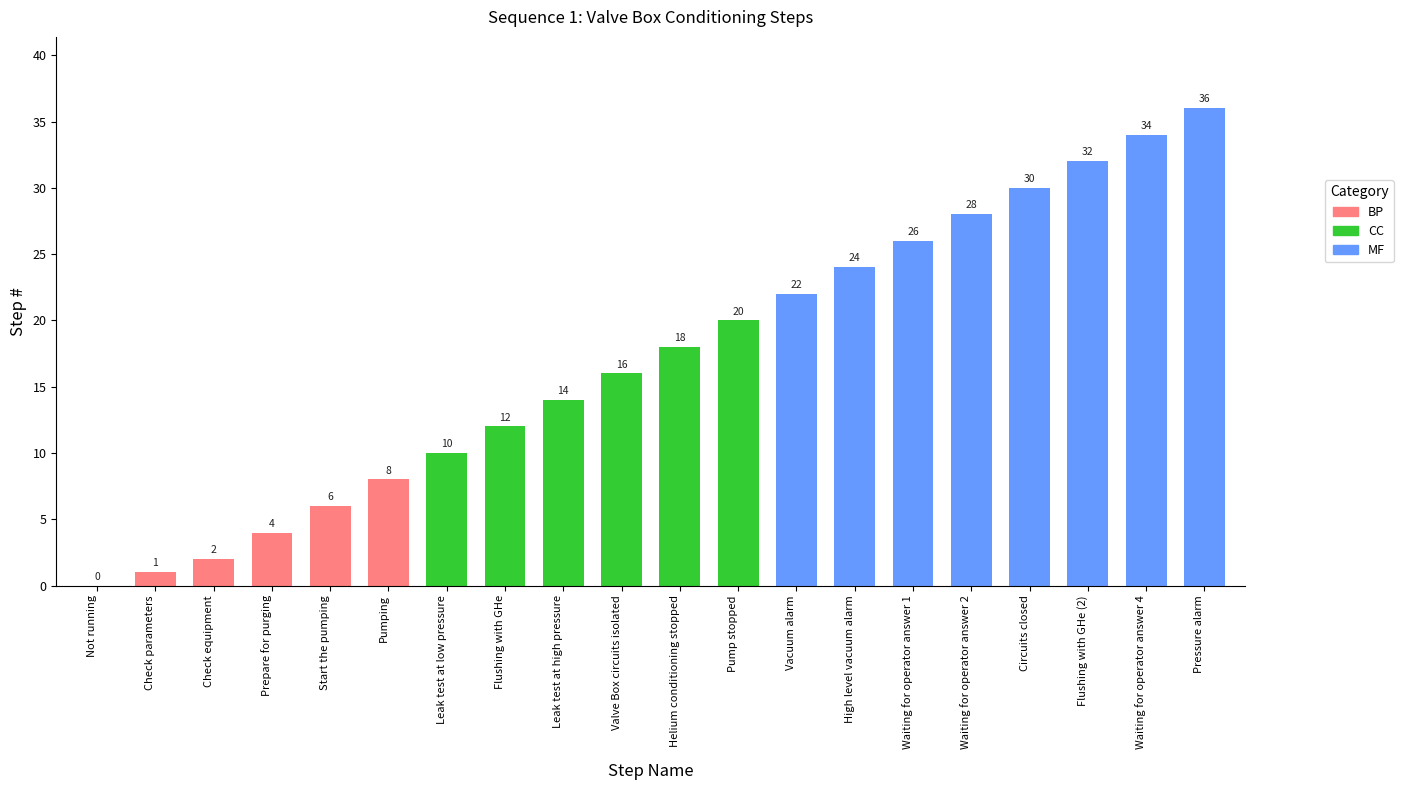

The chart shows a value of 6 at Pump stopped. True or false?

False